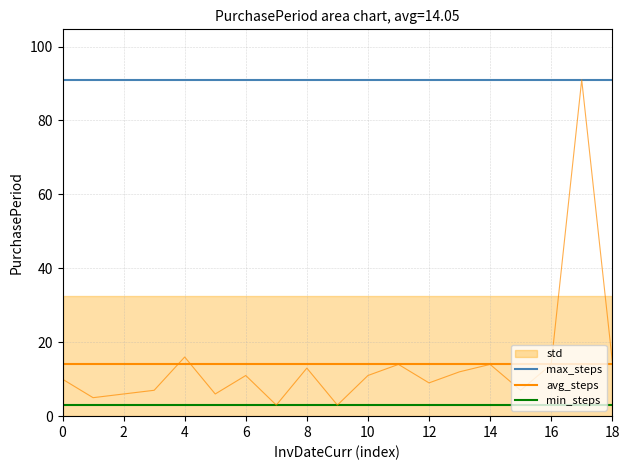

True or false: min_steps has more than 2 interior local peaks.

False